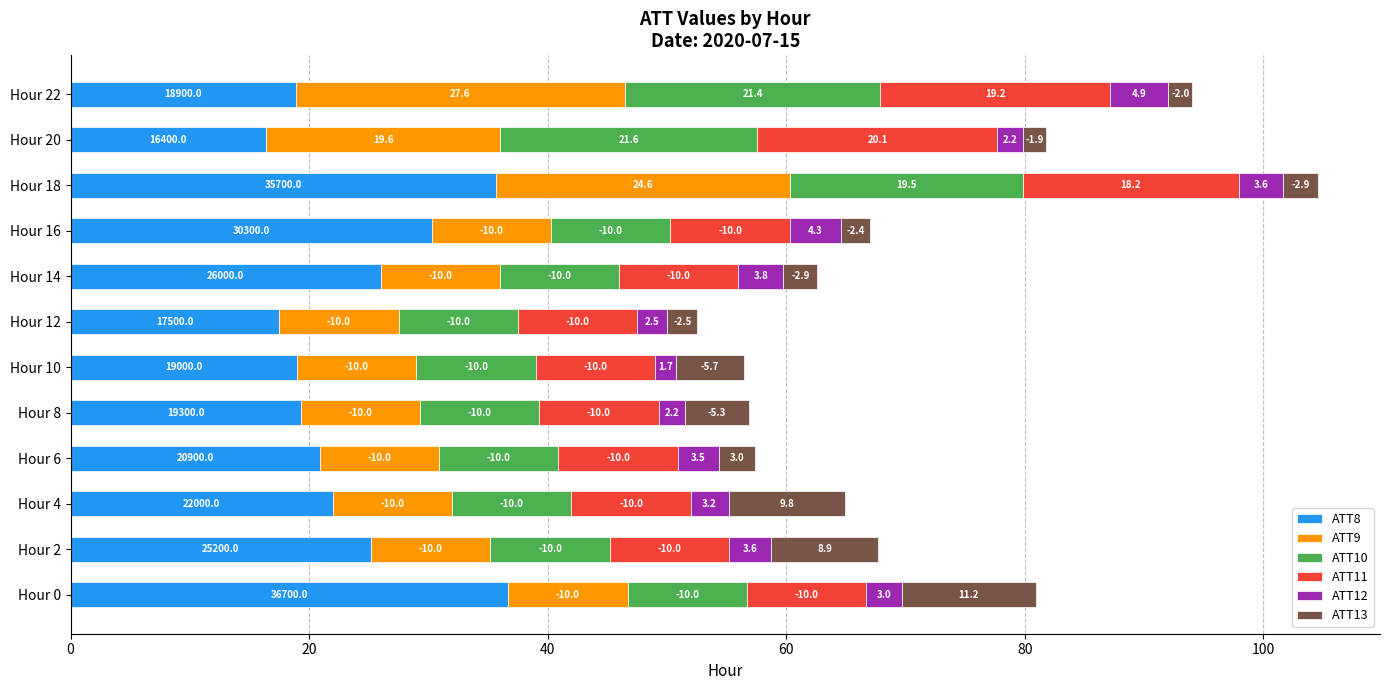

What are all the series names shown in the legend?

ATT8, ATT9, ATT10, ATT11, ATT12, ATT13